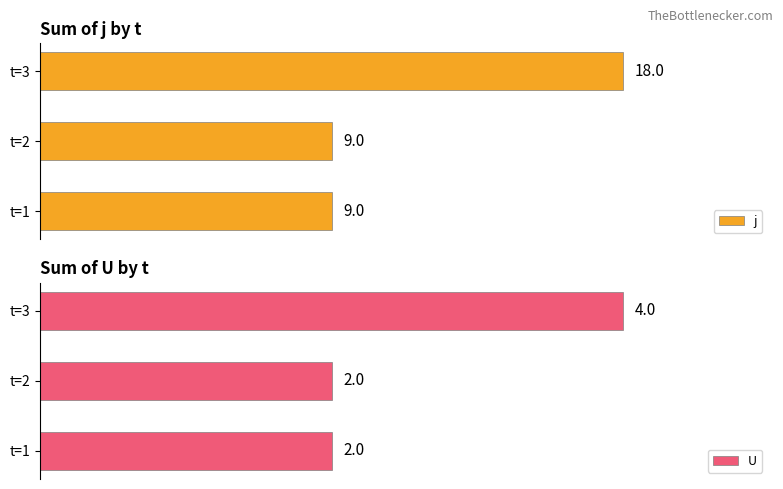

At which label does j reach its peak?

t=3